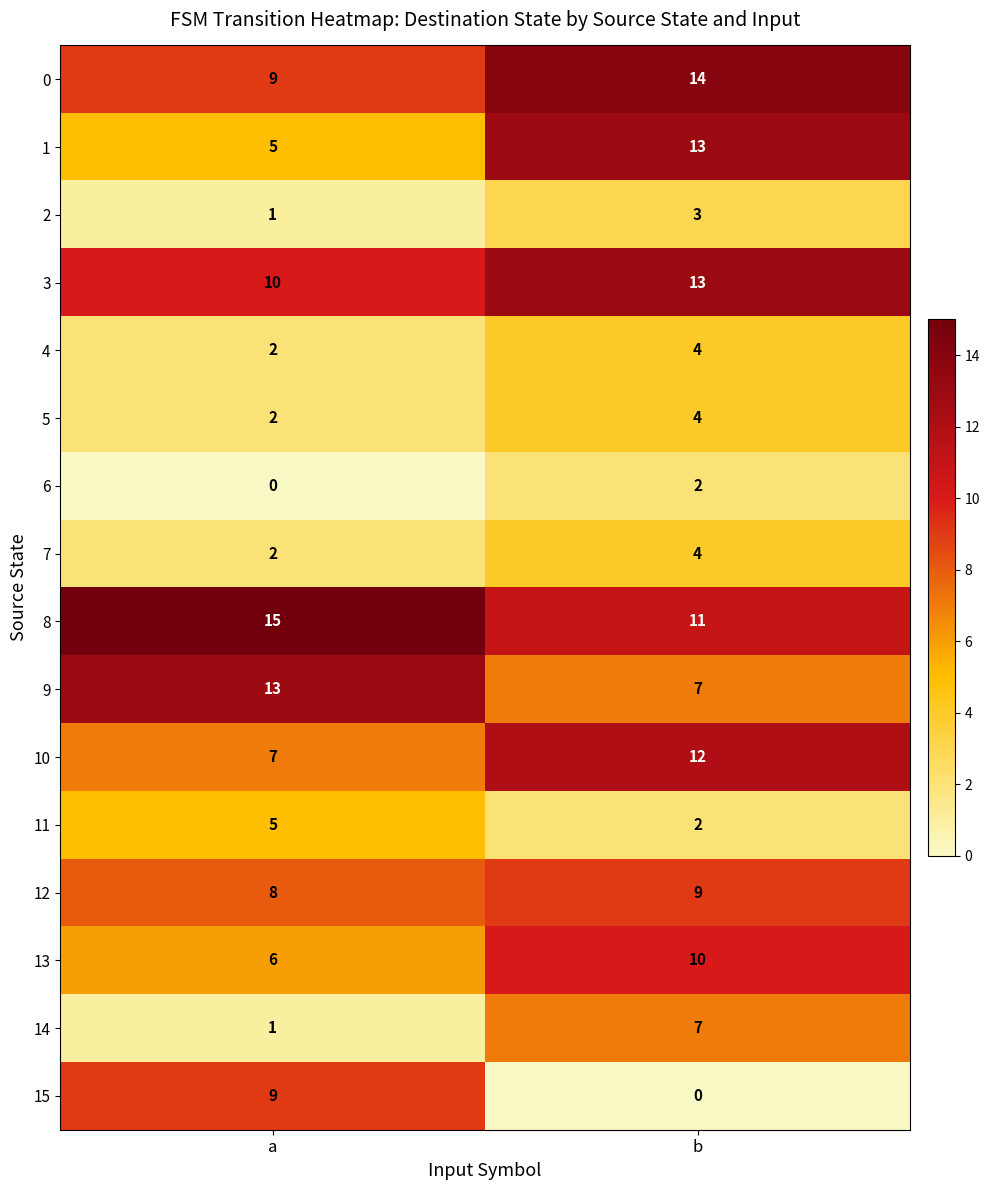

What is the difference between the 13 values at b and a?

4